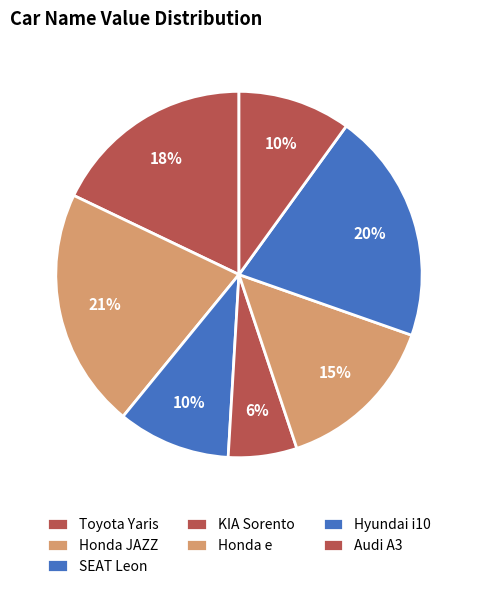

Is there a majority slice in this chart?

No